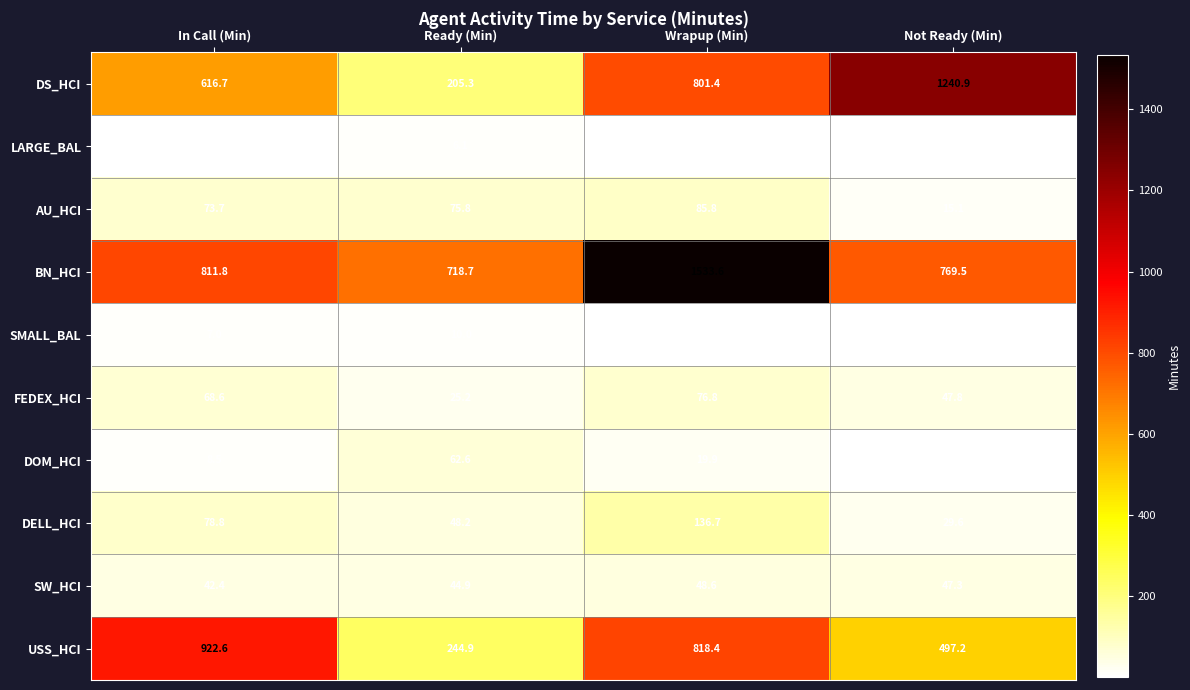

What is the difference between the highest and lowest values at Not Ready (Min)?

1240.7